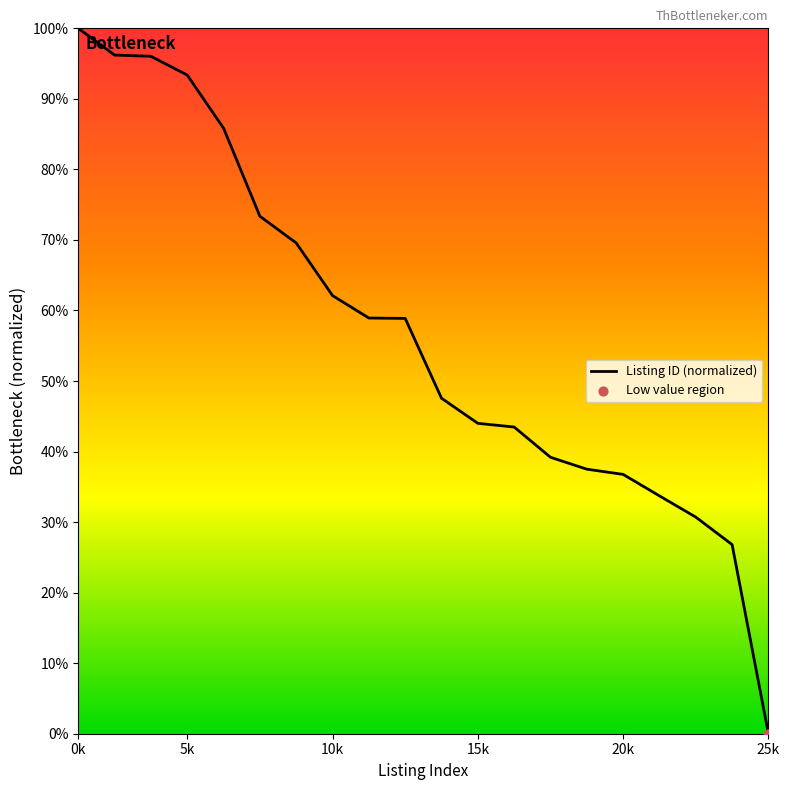

Is this an area chart (filled region under the line)?

Yes